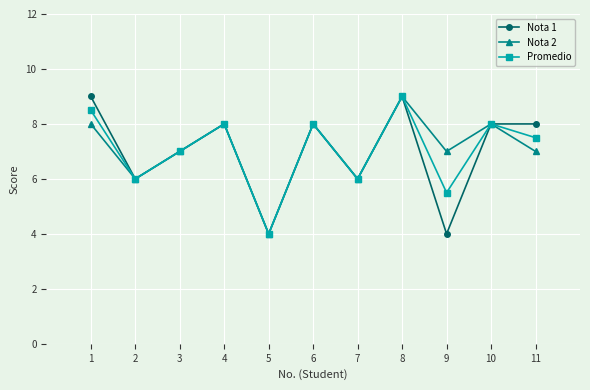

What is the difference between the Nota 1 values at 9 and 3?

3.0